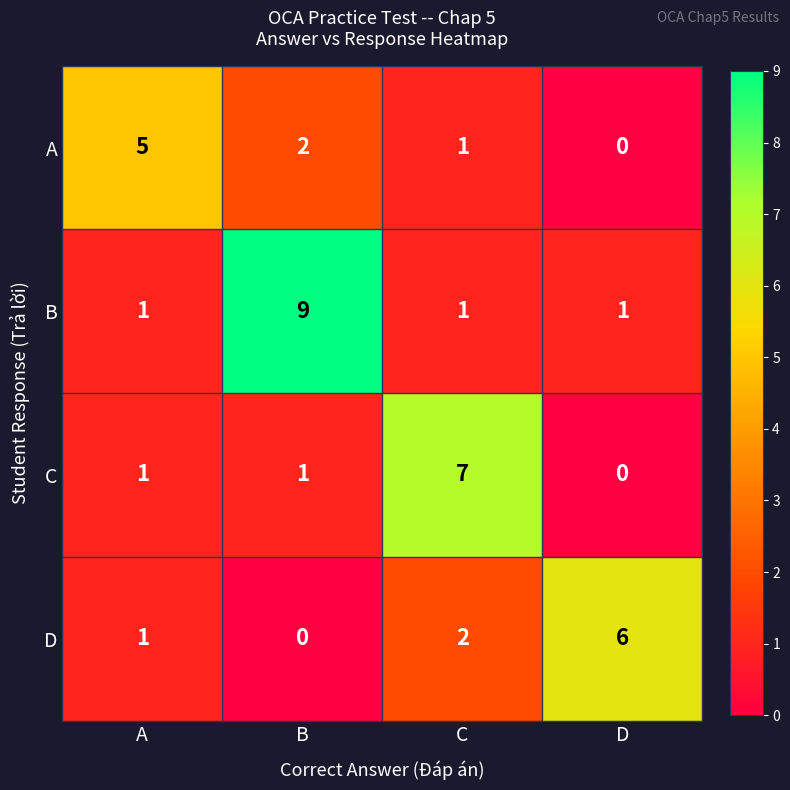

What is the spread (max minus min) of values at A?

4